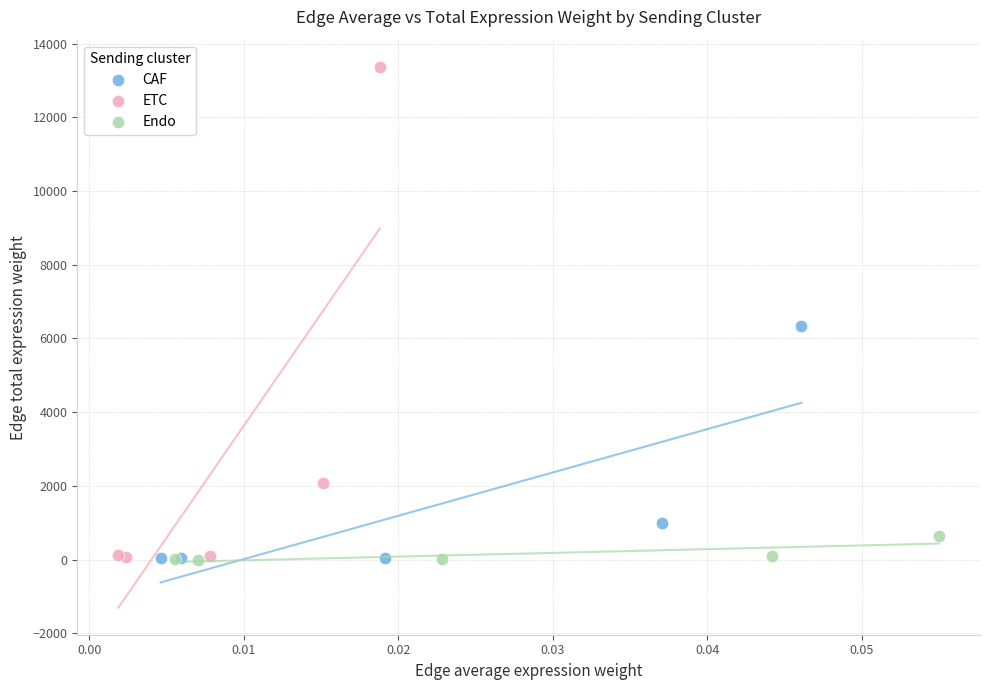

Which series reaches the maximum Y coordinate?

ETC